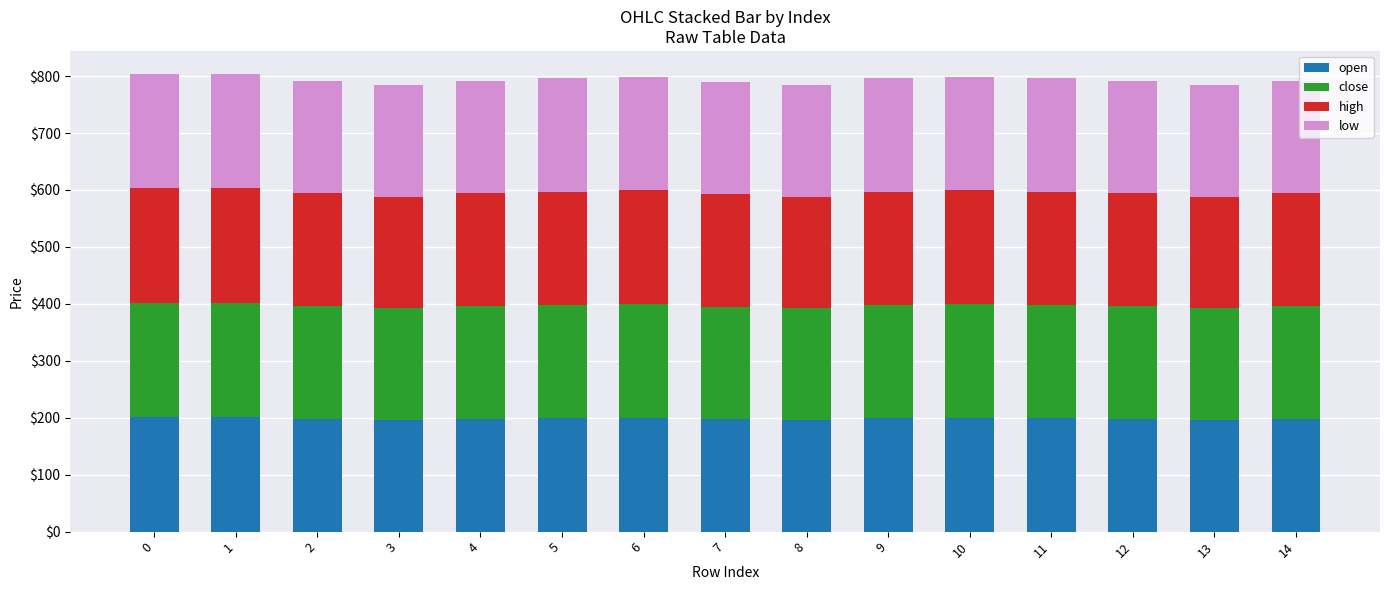

What is the sum of all open values?

2977